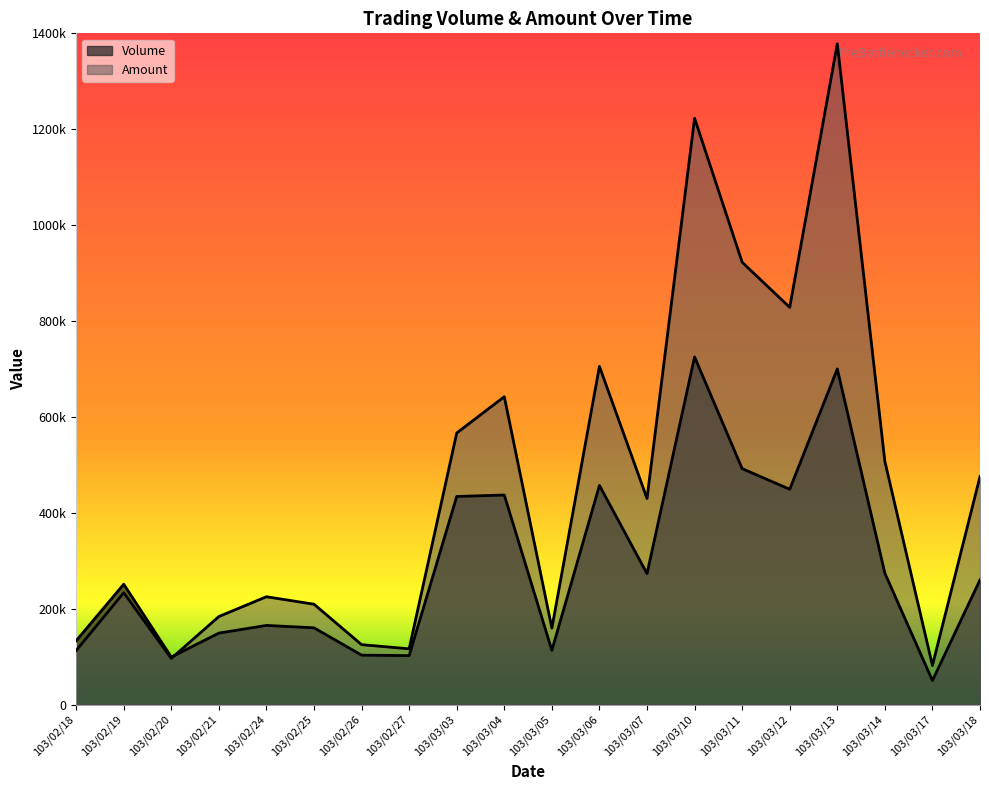

Where is the first local minimum for Amount?

103/02/20